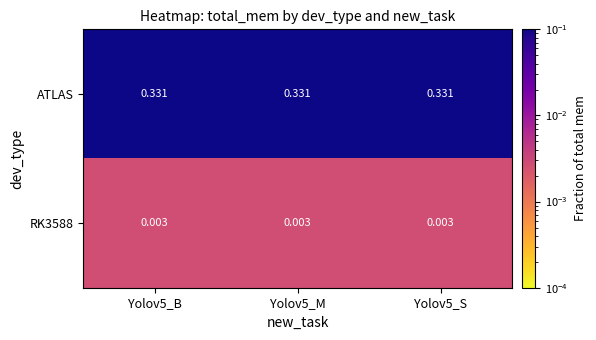

List the series in order of their overall mean, highest first.

ATLAS, RK3588